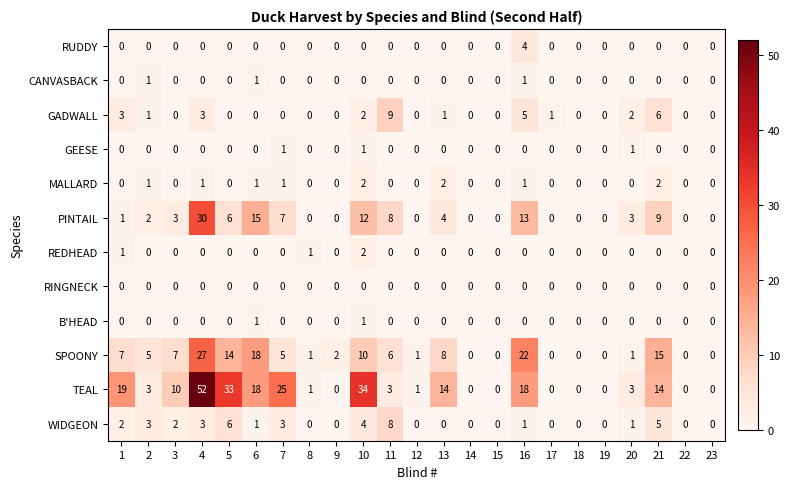

Which label corresponds to the largest value in the chart?

4